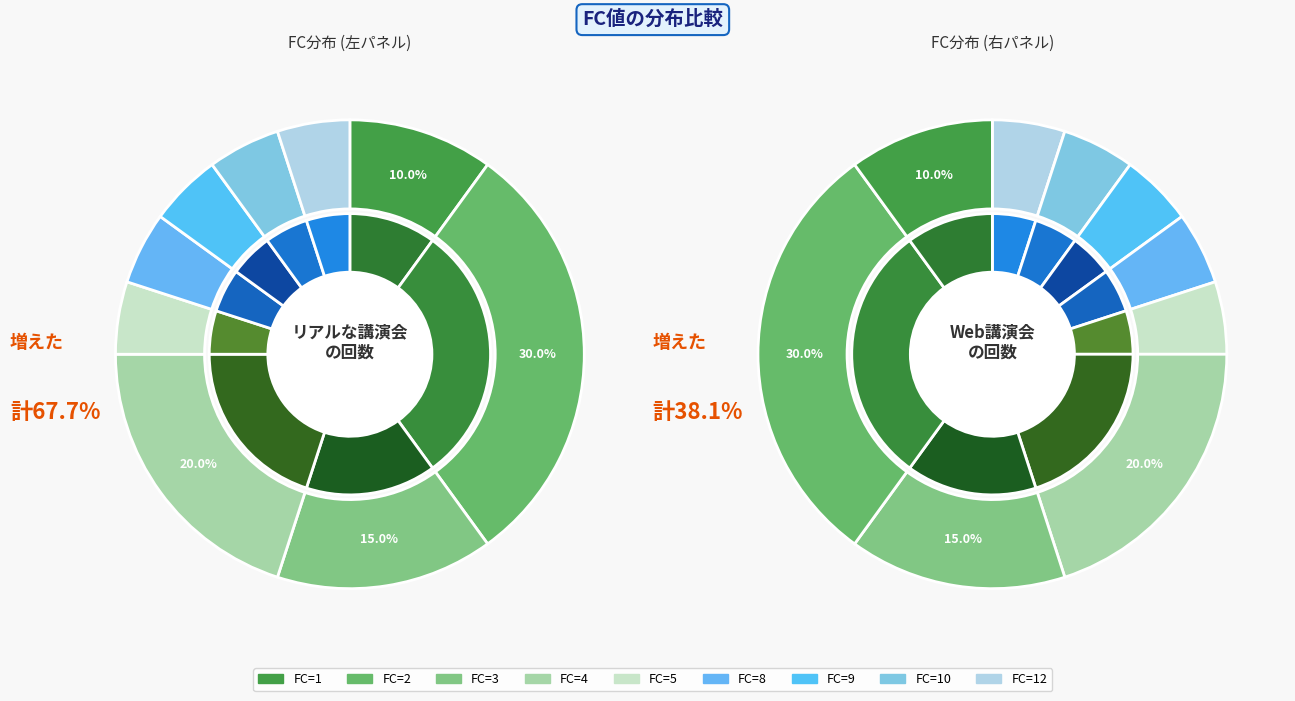

Does 3 represent more than half of the total?

No